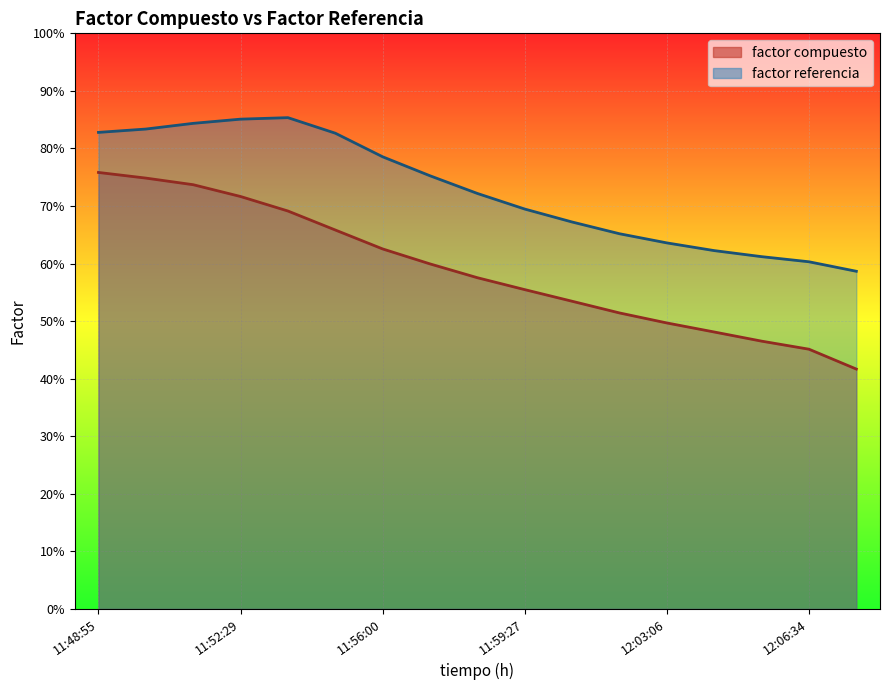

Rank the categories by factor compuesto value from lowest to highest.

12:09:44, 12:06:34, 12:05:25, 12:04:14, 12:03:06, 12:01:52, 12:00:37, 11:59:27, 11:58:18, 11:57:09, 11:56:00, 11:54:50, 11:53:40, 11:52:29, 11:51:19, 11:50:09, 11:48:55